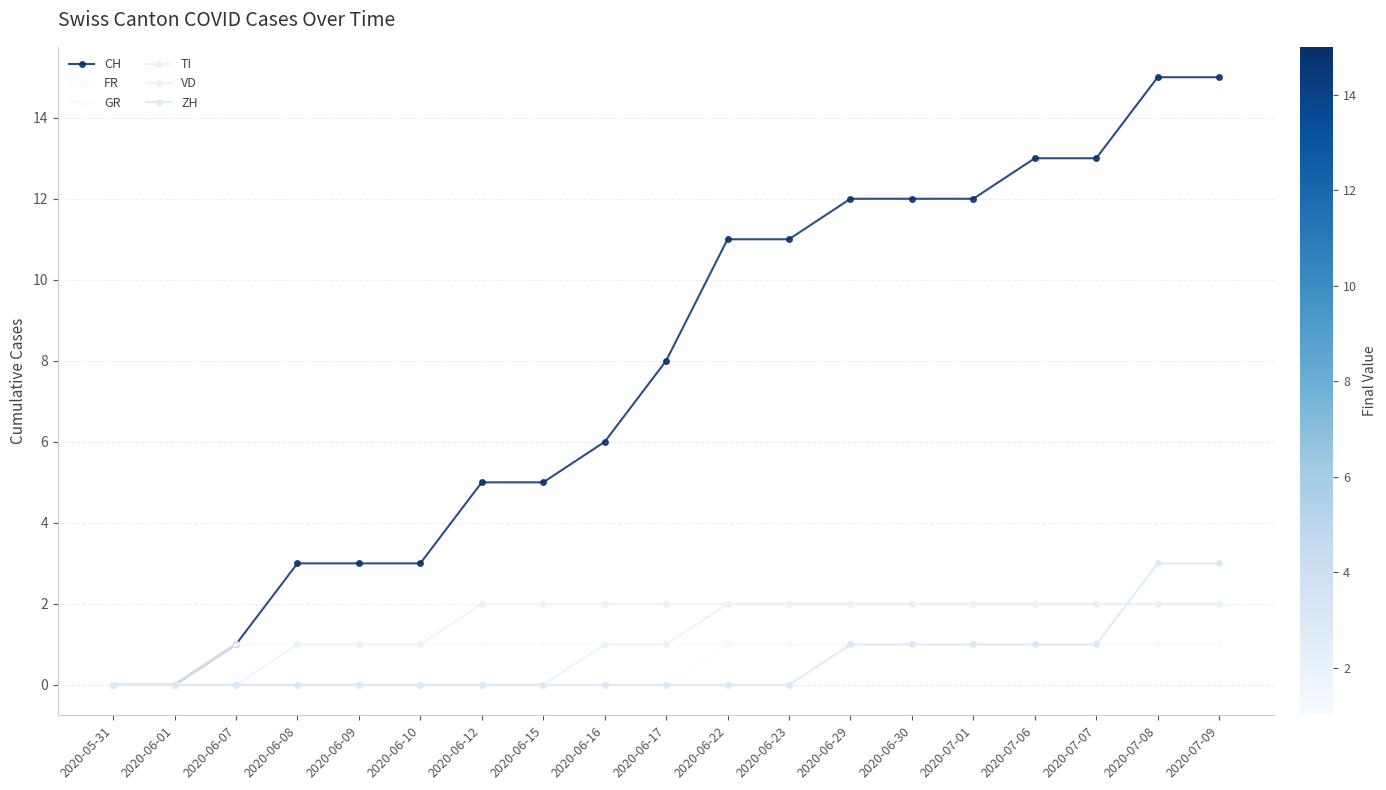

Count the TI values in the range 1 to 2.

16